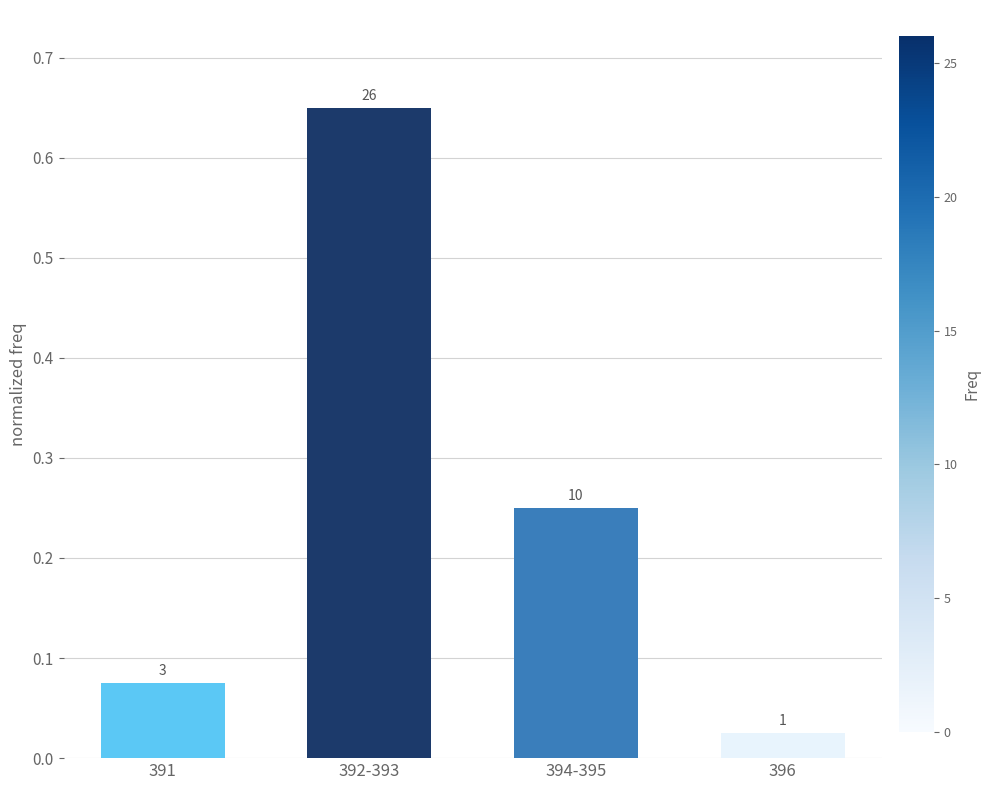

True or false: the data shows 0.0 at 391.

False